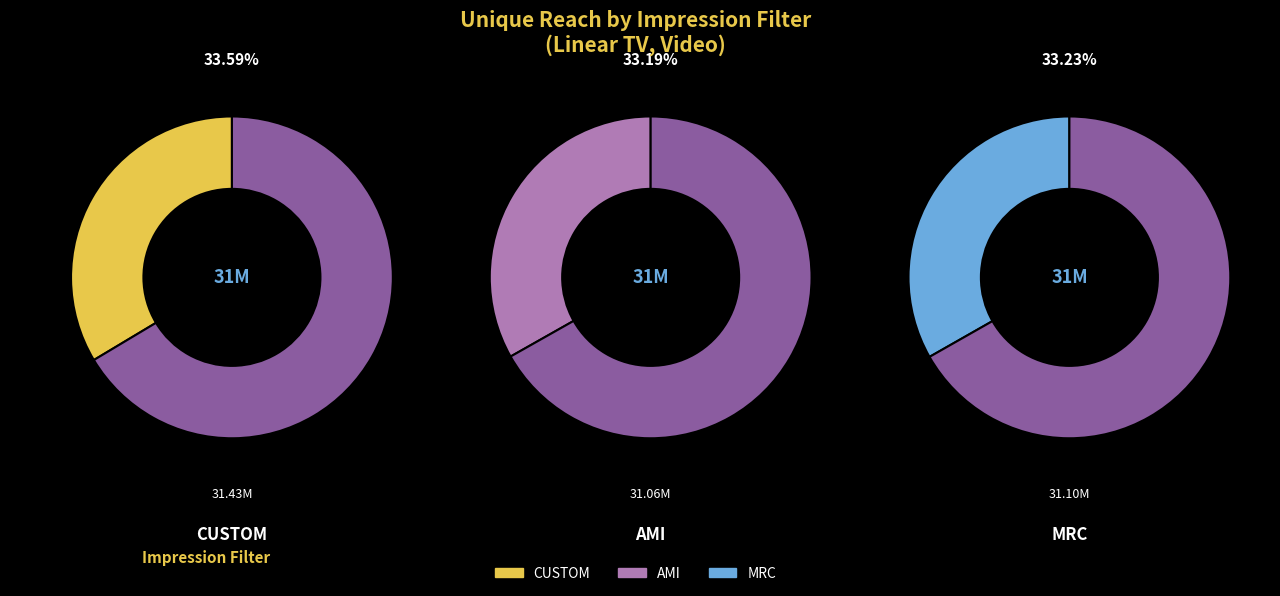

To the nearest percent, what is the combined percentage of AMI and MRC?

66%